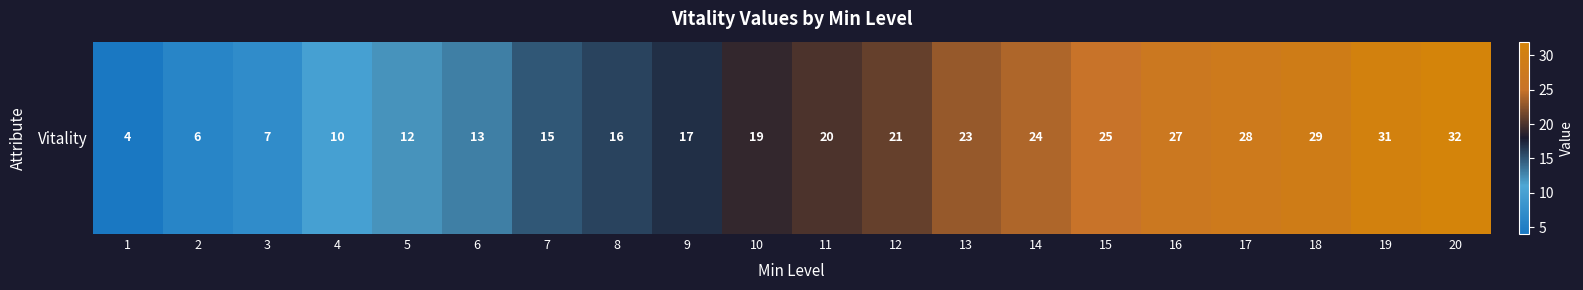

List the labels in order of value, largest first.

20, 19, 18, 17, 16, 15, 14, 13, 12, 11, 10, 9, 8, 7, 6, 5, 4, 3, 2, 1